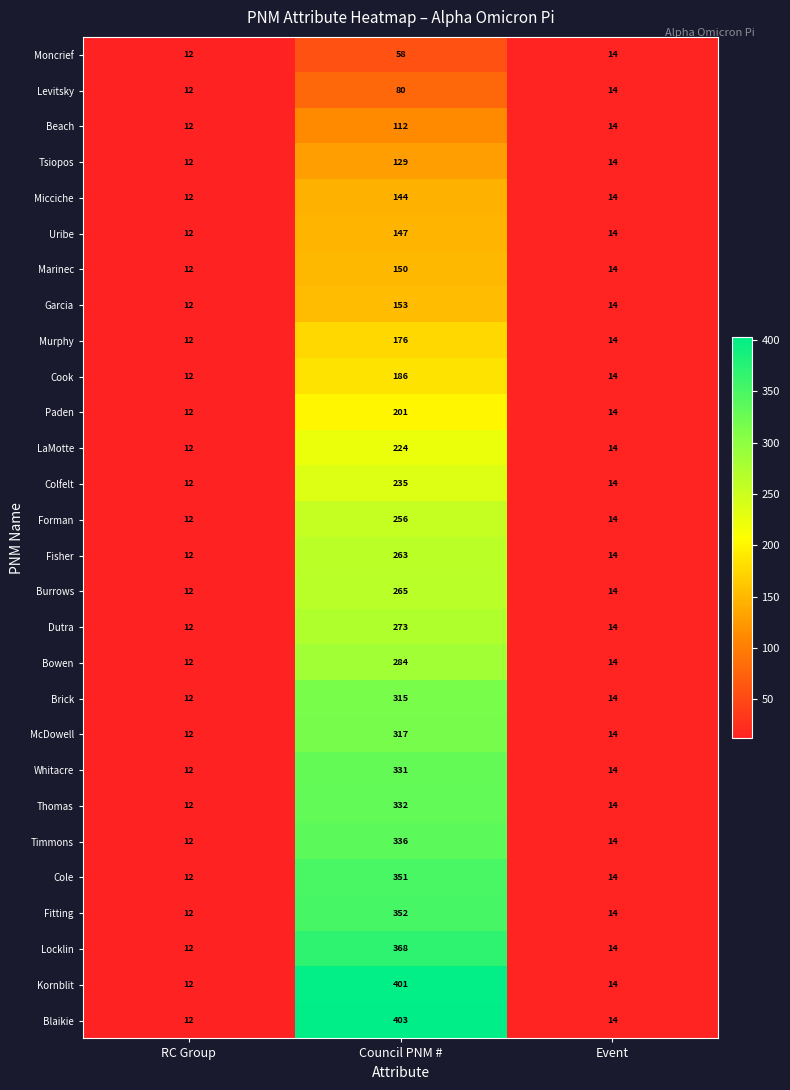

How many data points in Colfelt are less than 14?

1